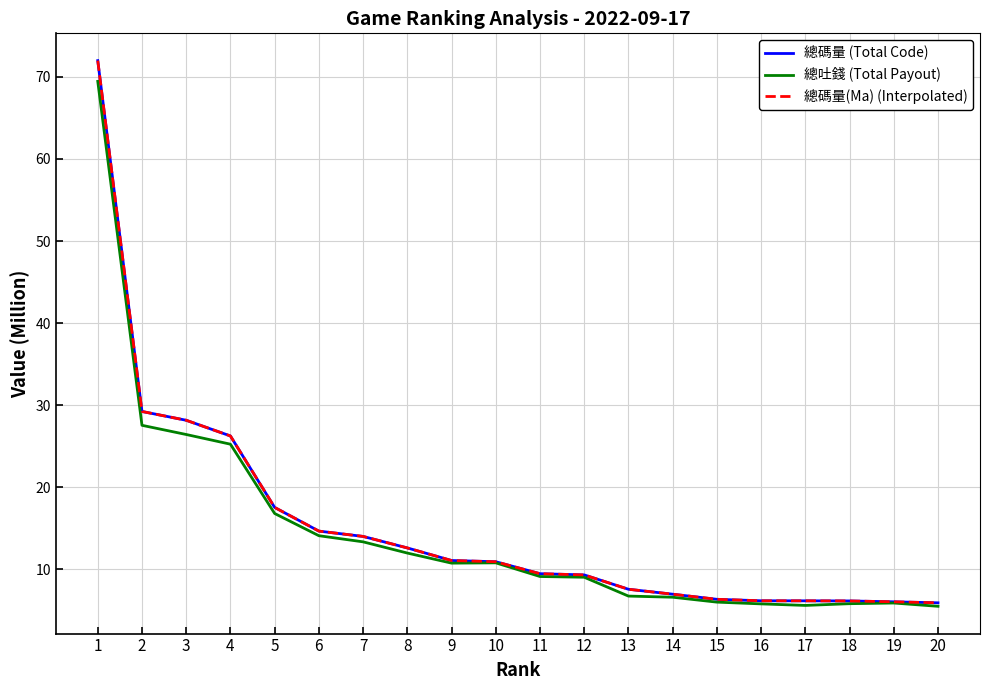

True or false: 總吐錢 (Total Payout) and 總碼量(Ma) (Interpolated) intersect in this chart.

False